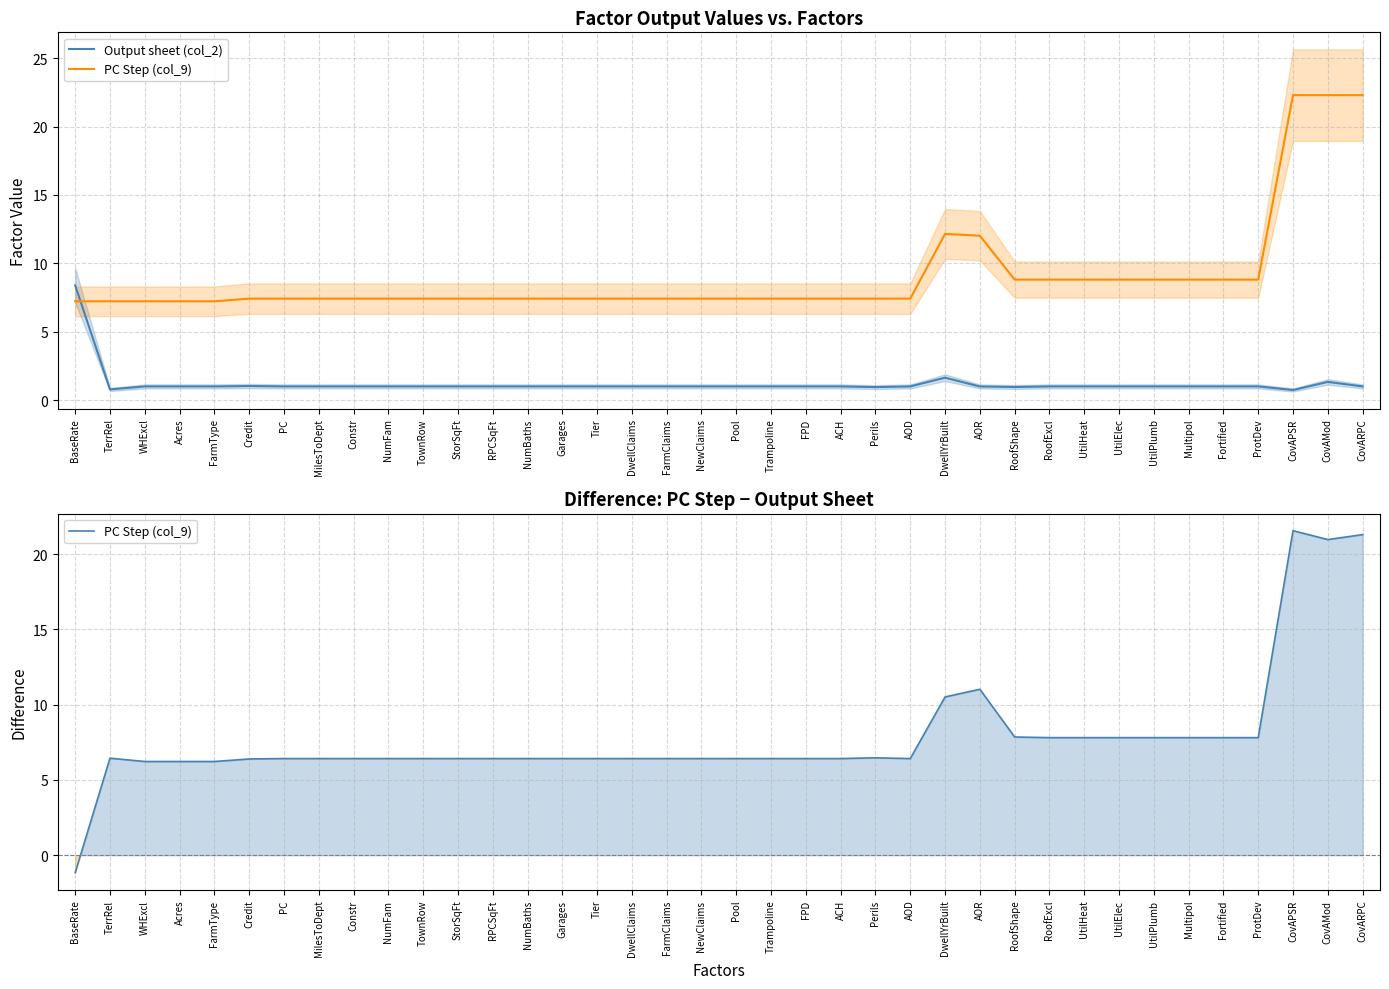

True or false: PC Step (col_9) has a value of 2.2 at NewClaims.

False